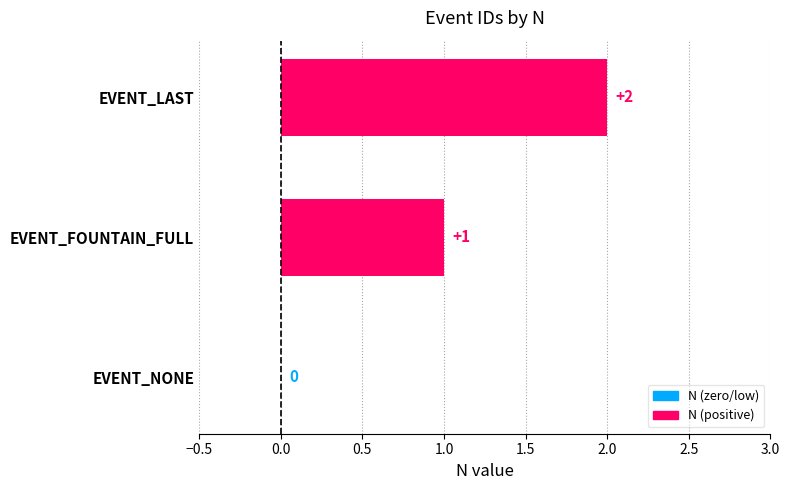

How many bars are there in total?

3